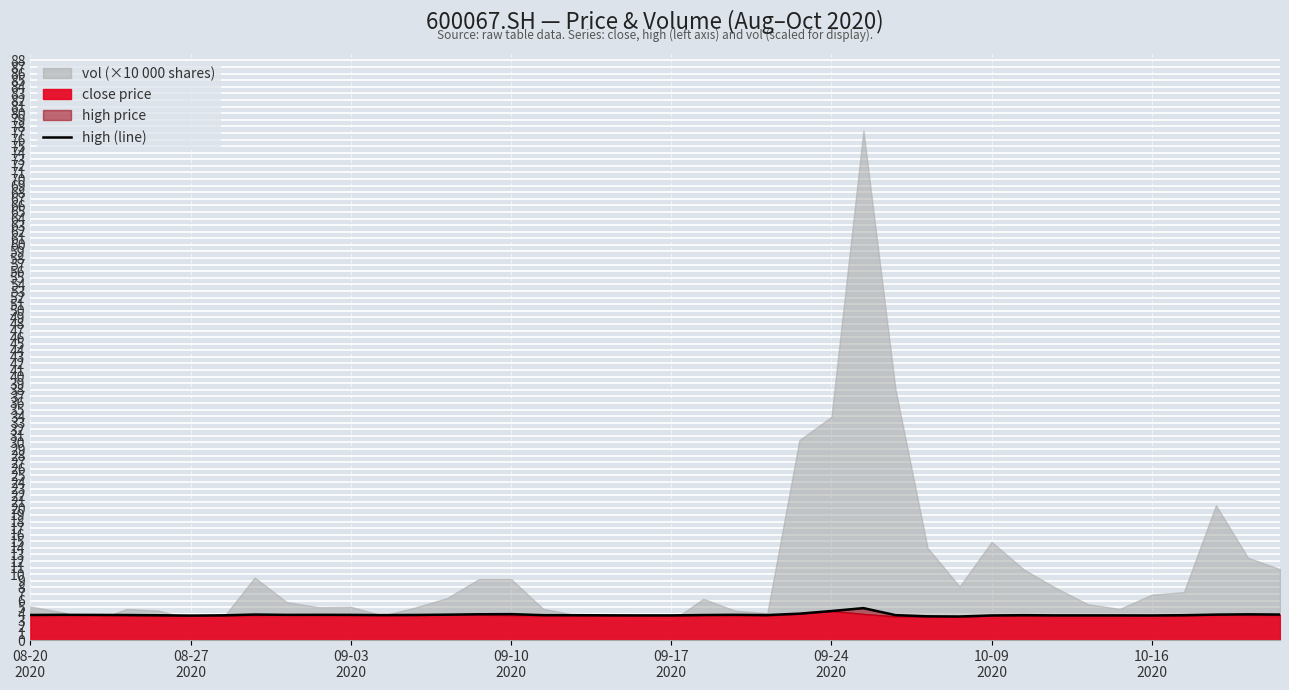

True or false: the data shows 3.8 at 09-17 2020.

True